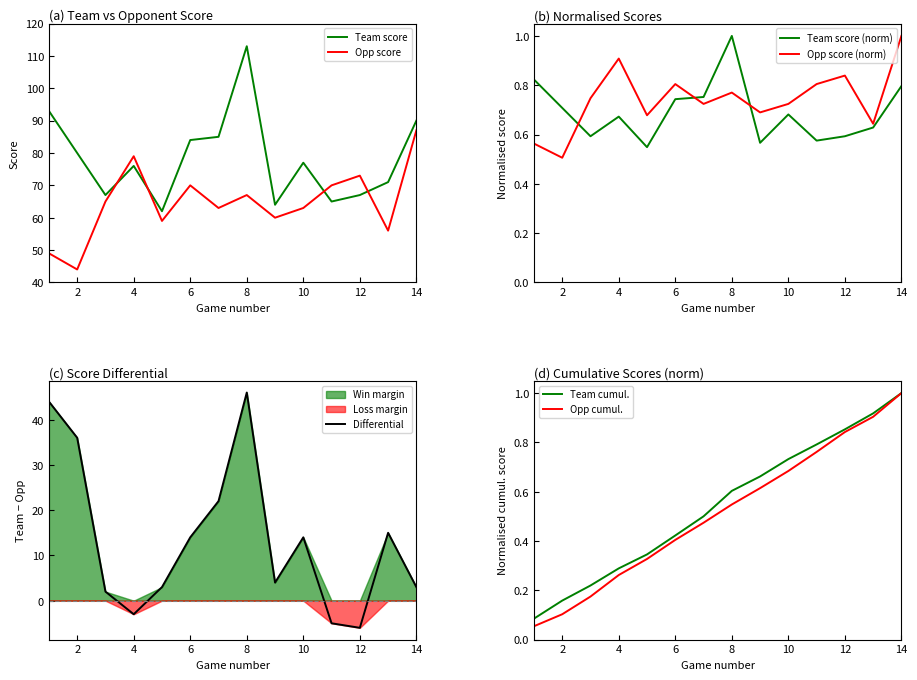

How many interior local valleys does the opp_score series have?

5